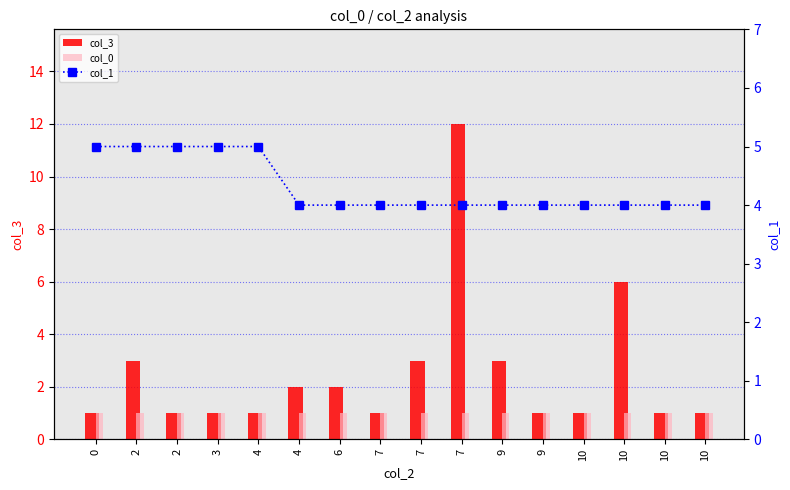

How many distinct data groups are displayed?

3